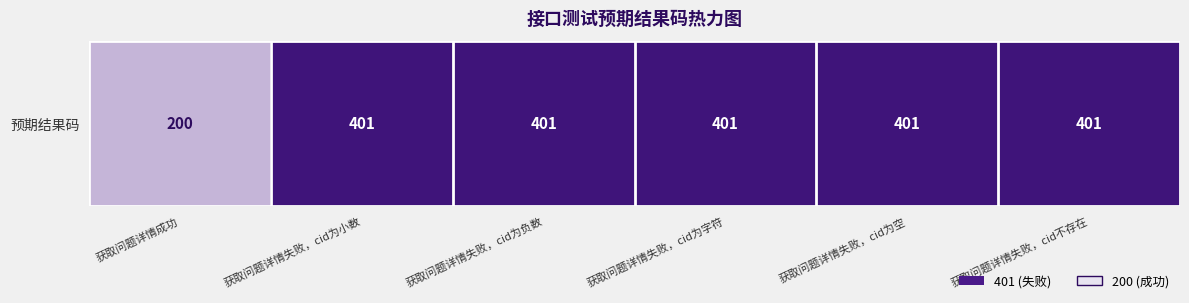

The chart shows a value of 262 at 获取问题详情失败，cid为负数. True or false?

False